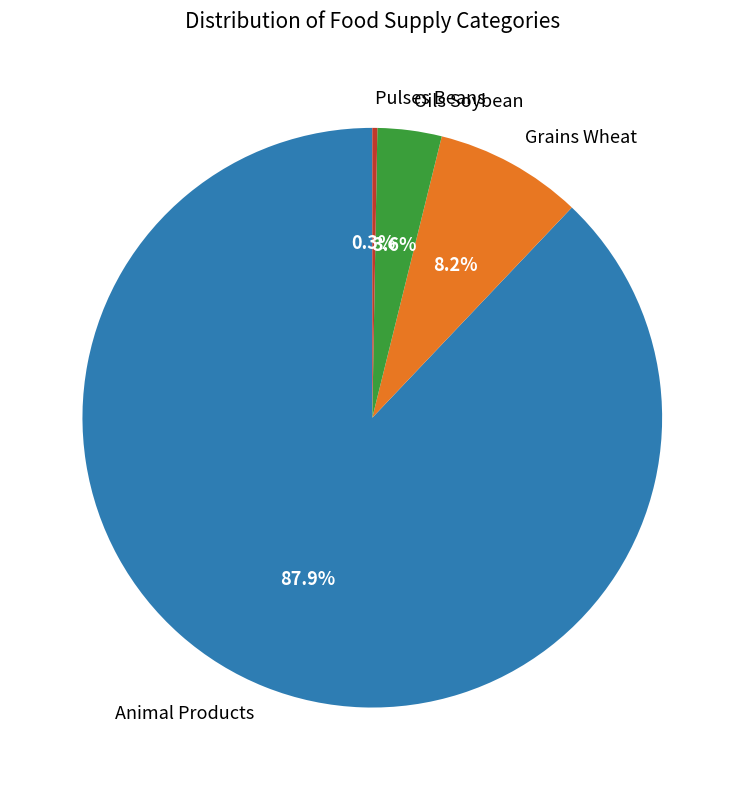

Is the sum of Pulses Beans and Grains Wheat greater than half?

No